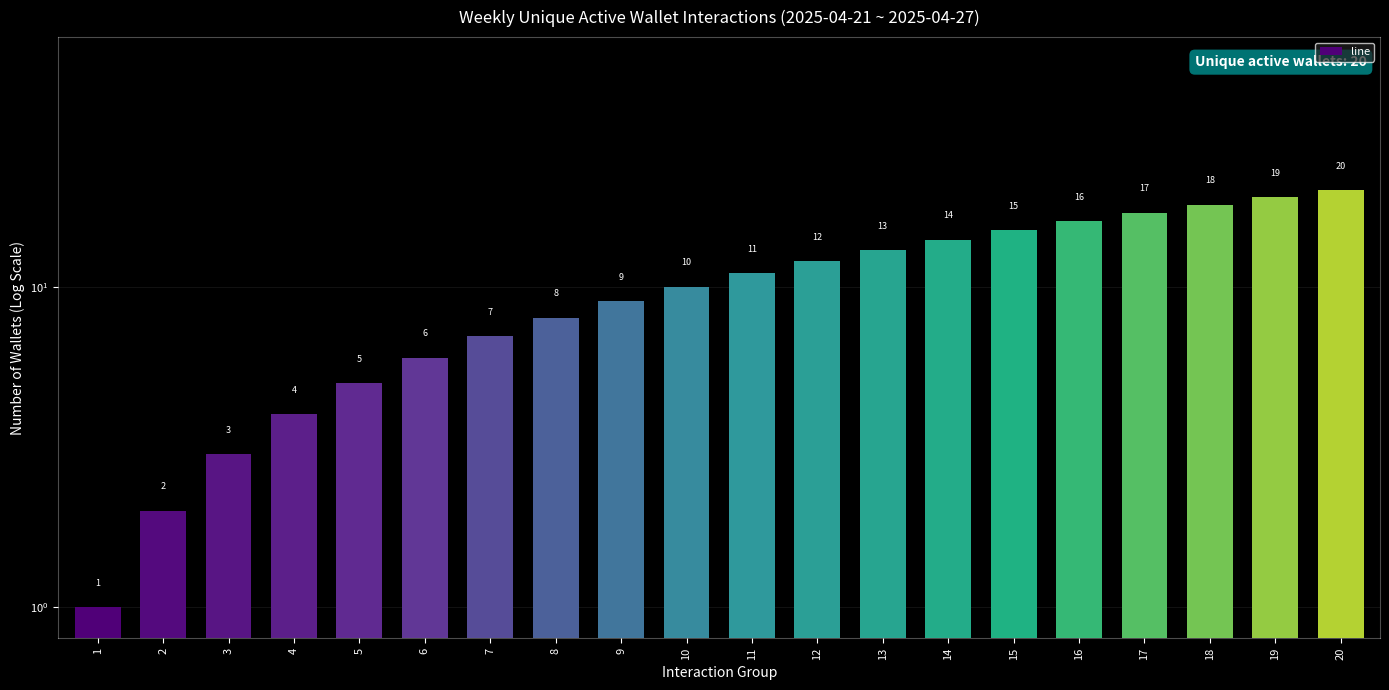

Count the number of categories in the chart.

20